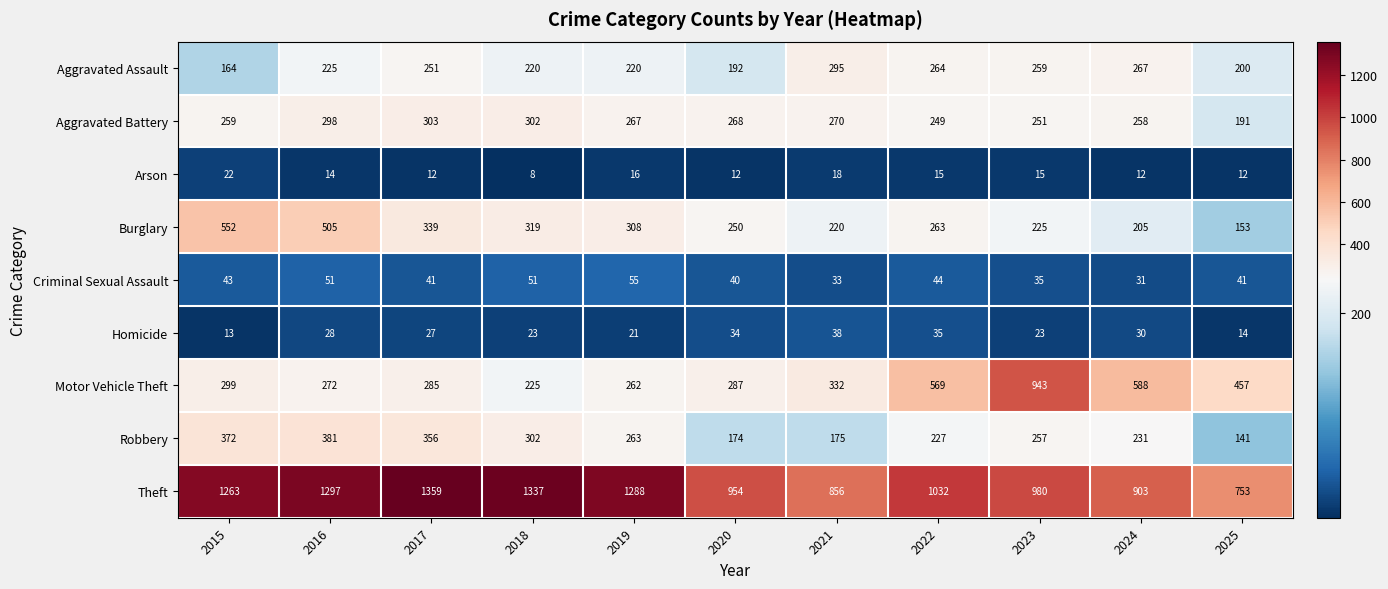

Which series has the largest range (max minus min)?

Motor Vehicle Theft